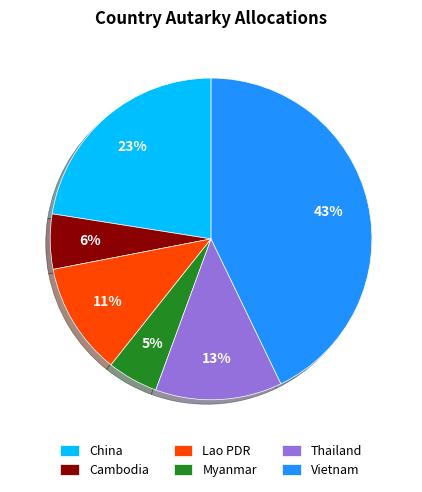

To the nearest percent, what is the average slice percentage?

17%